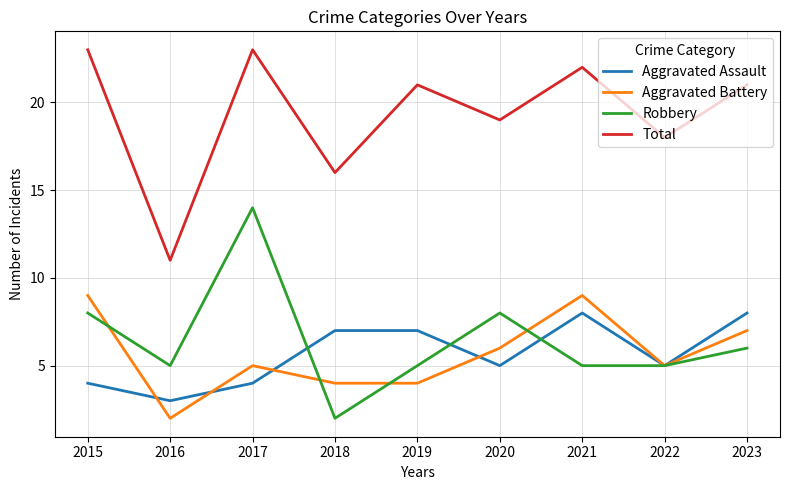

How many distinct data groups are displayed?

4